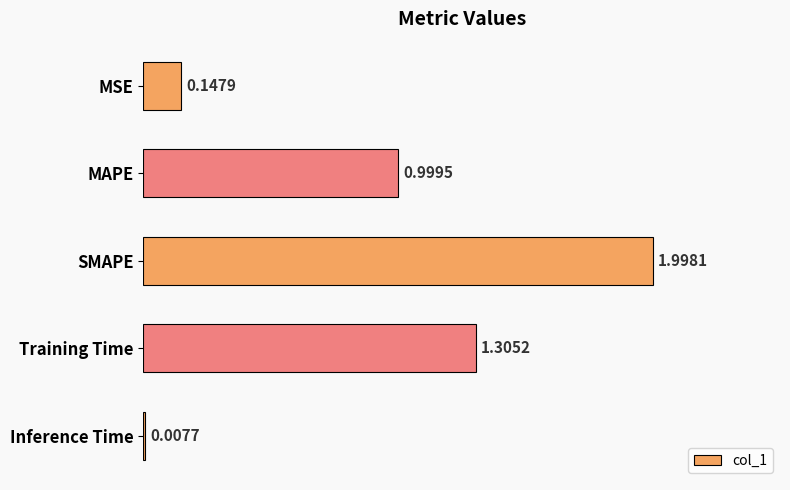

How many bars are there in total?

5